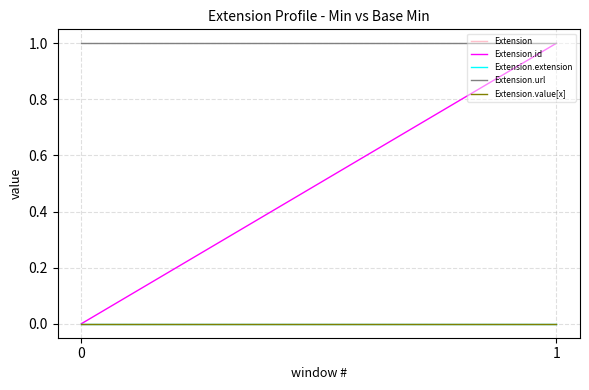

True or false: Extension.id has a value of 1 at 1.

True